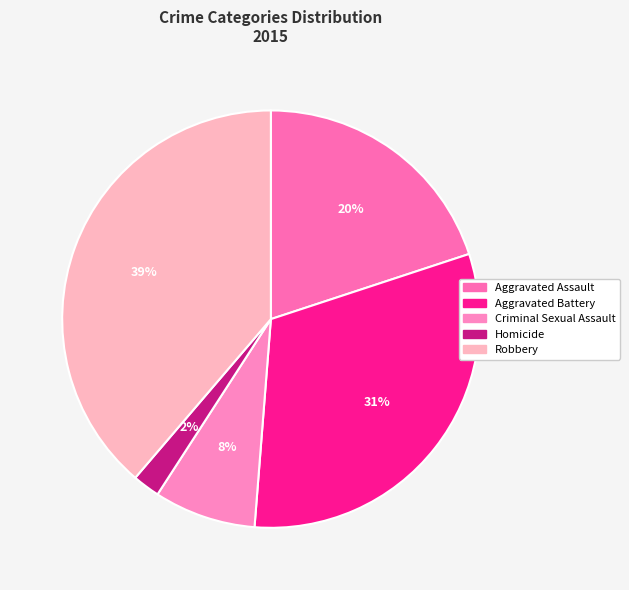

What percentage do Criminal Sexual Assault and Aggravated Assault together represent?

27.8%